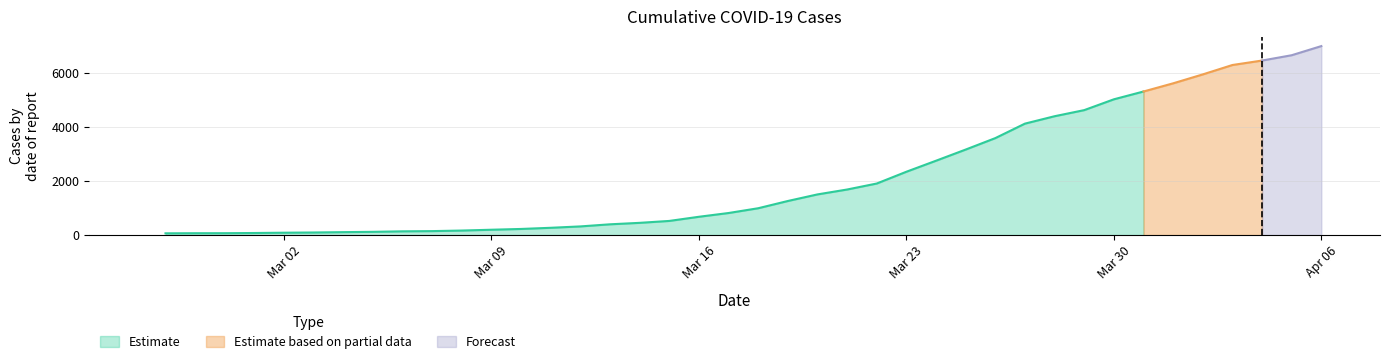

What is the value of the 6th bar from the left?

95